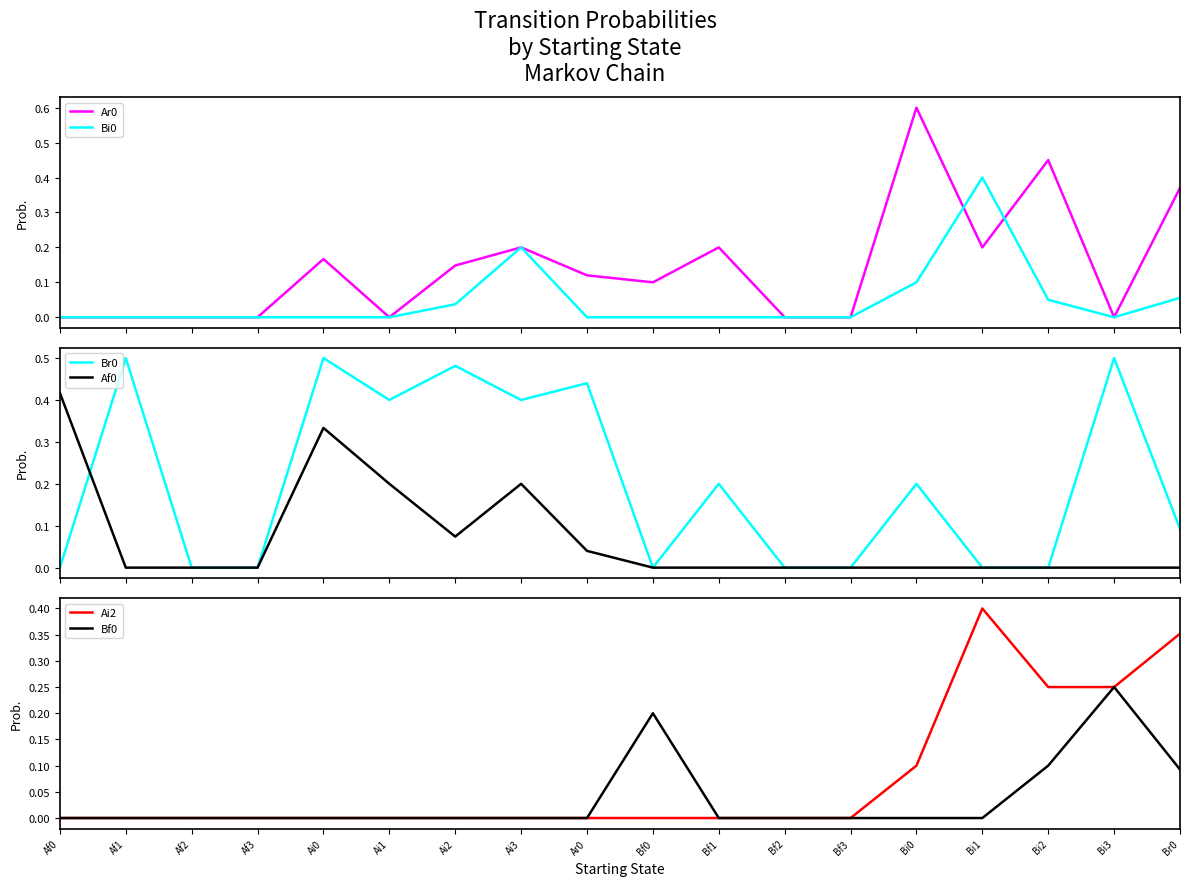

True or false: Af0 and Br0 intersect in this chart.

True